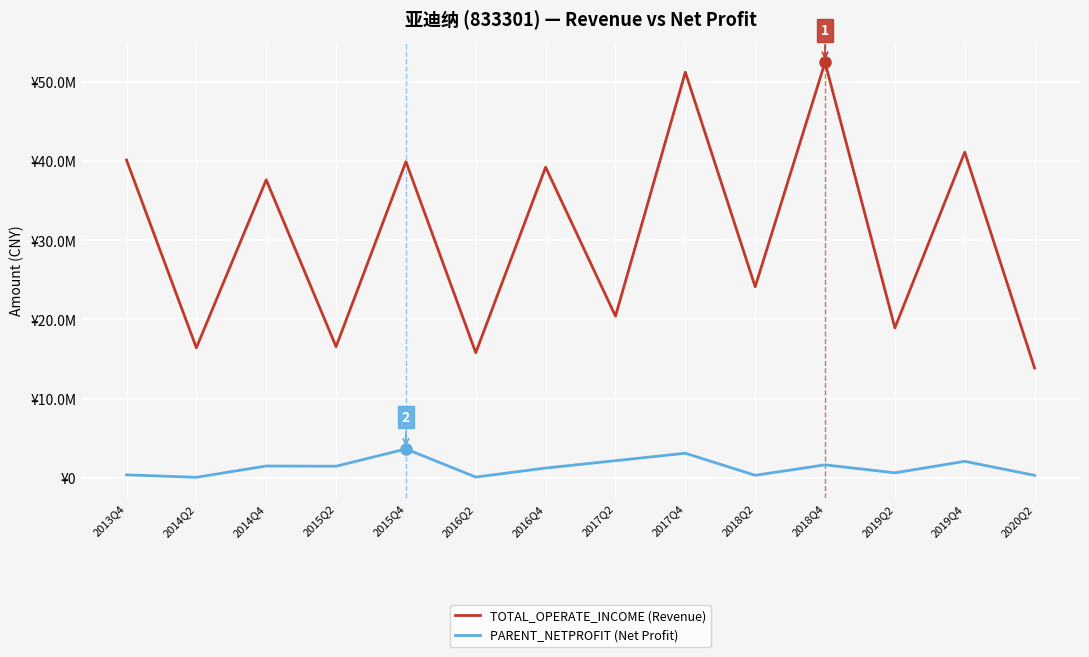

Between 2017Q4 and 2016Q4, which is larger?

2017Q4